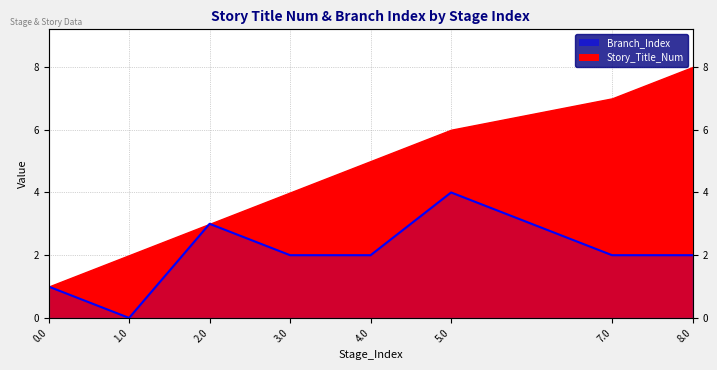

Rank the categories by value from highest to lowest.

5.0, 2.0, 3.0, 4.0, 7.0, 8.0, 0.0, 1.0